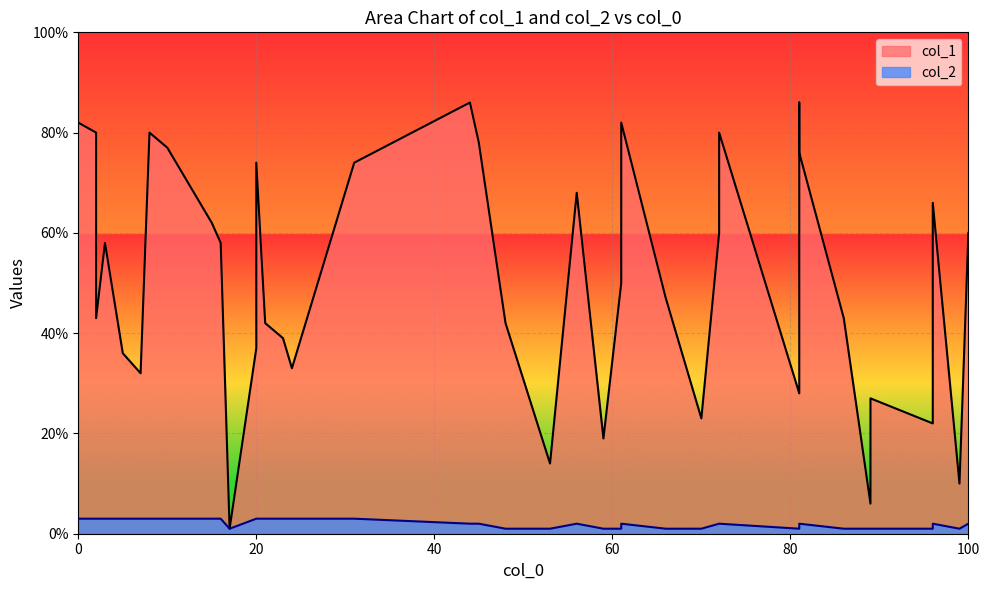

What is the label of the 33rd point from the left?

8